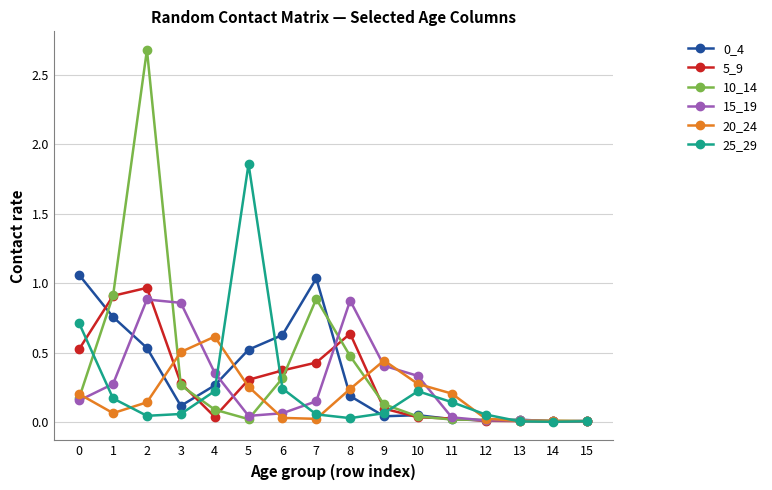

How many lines are shown in the chart?

6